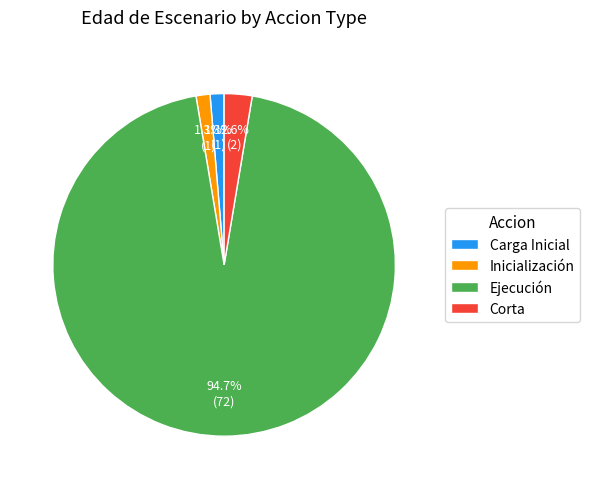

What percentage is NOT represented by Inicialización?

98.7%